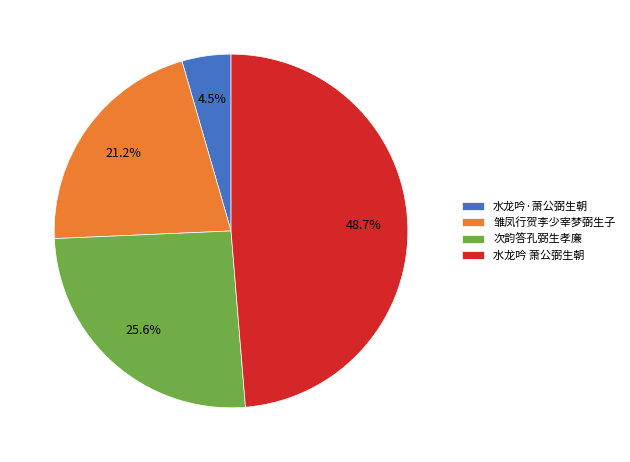

What is the smallest slice in the pie chart?

水龙吟·萧公弼生朝